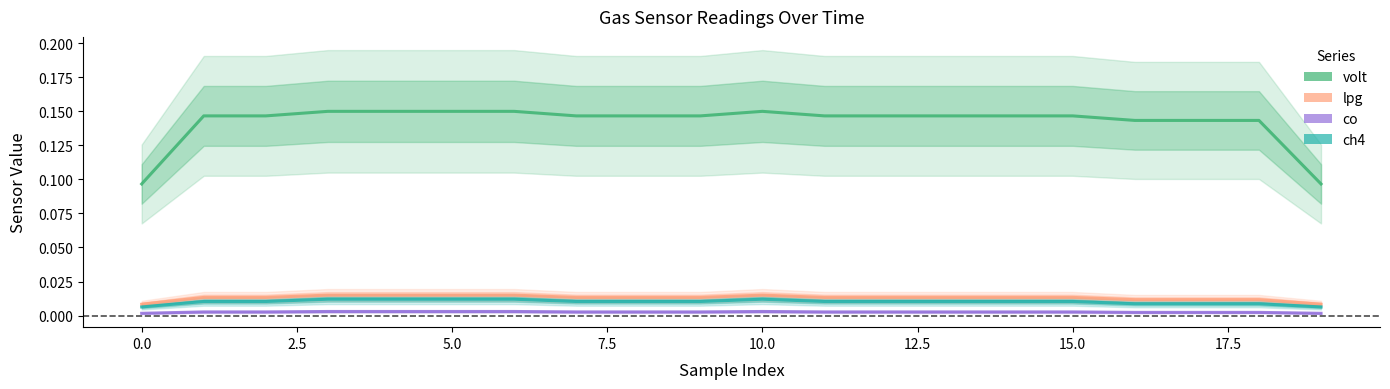

How many interior local peaks does the ch4 series have?

1